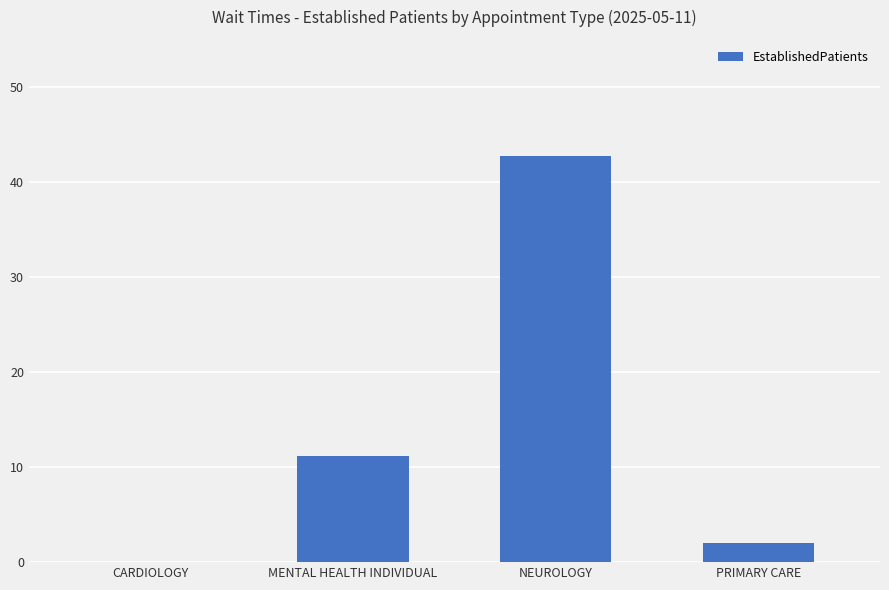

What is the sum of the values at MENTAL HEALTH INDIVIDUAL and PRIMARY CARE?

13.2